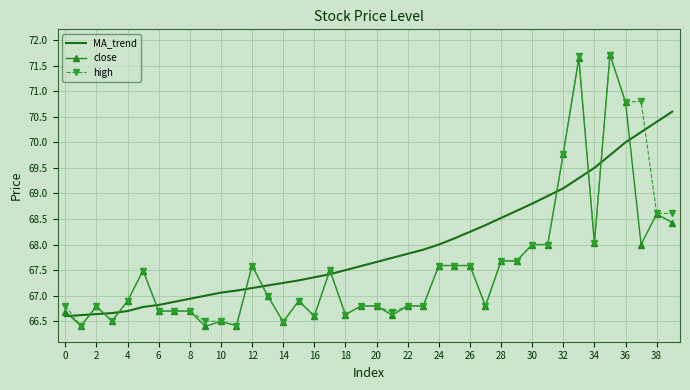

After their last crossing, which series has the higher values: MA_trend or close?

MA_trend